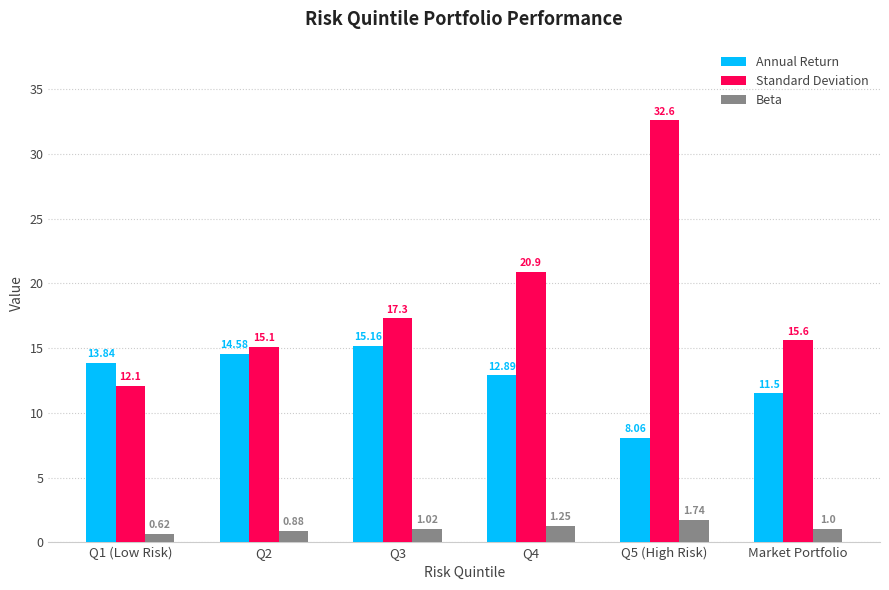

What is the difference between the highest and lowest values at Q2?

14.2